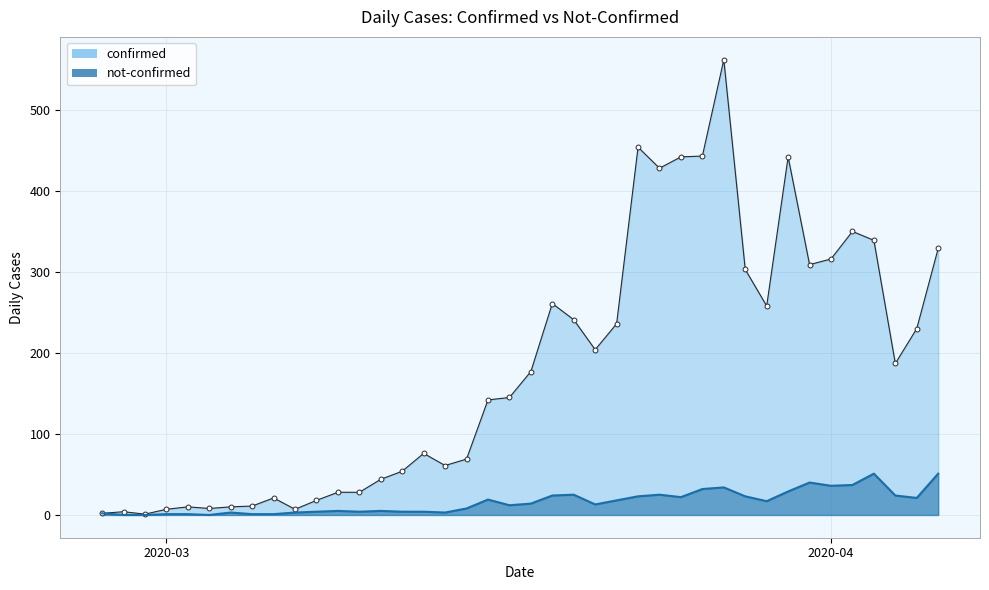

True or false: not-confirmed and confirmed cross at least once.

False